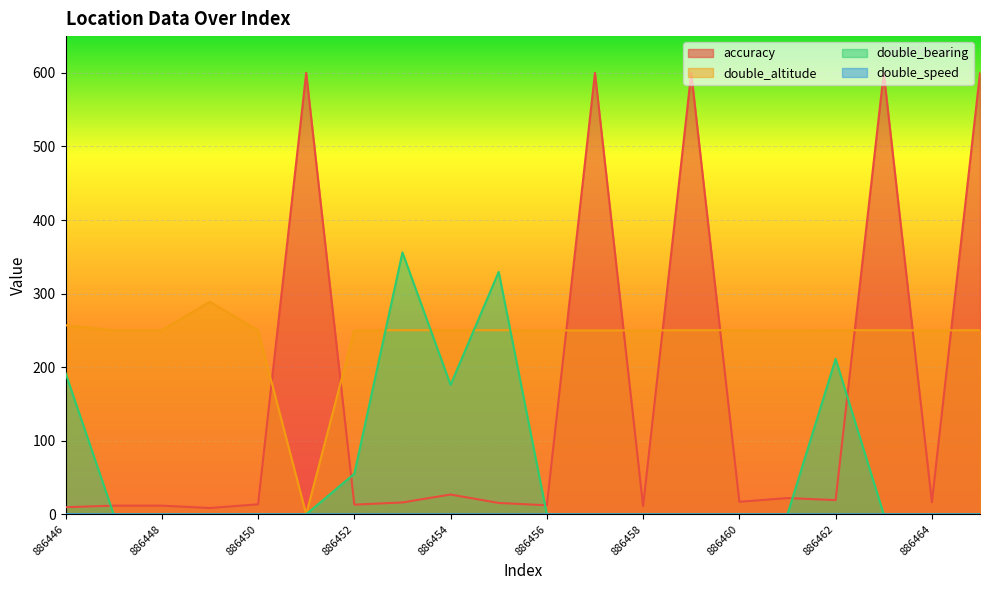

Which series has the largest total across all categories?

double_altitude